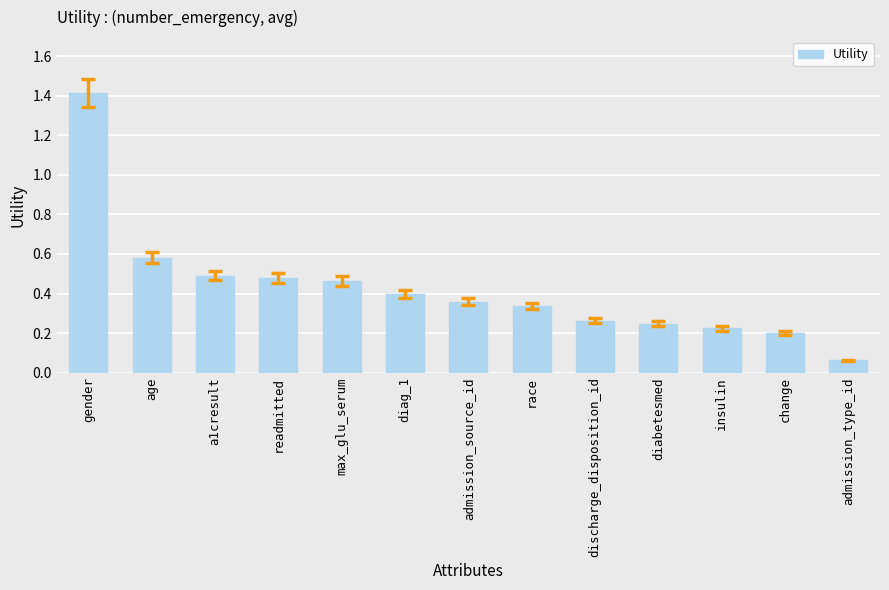

Which label corresponds to the largest value in the chart?

gender